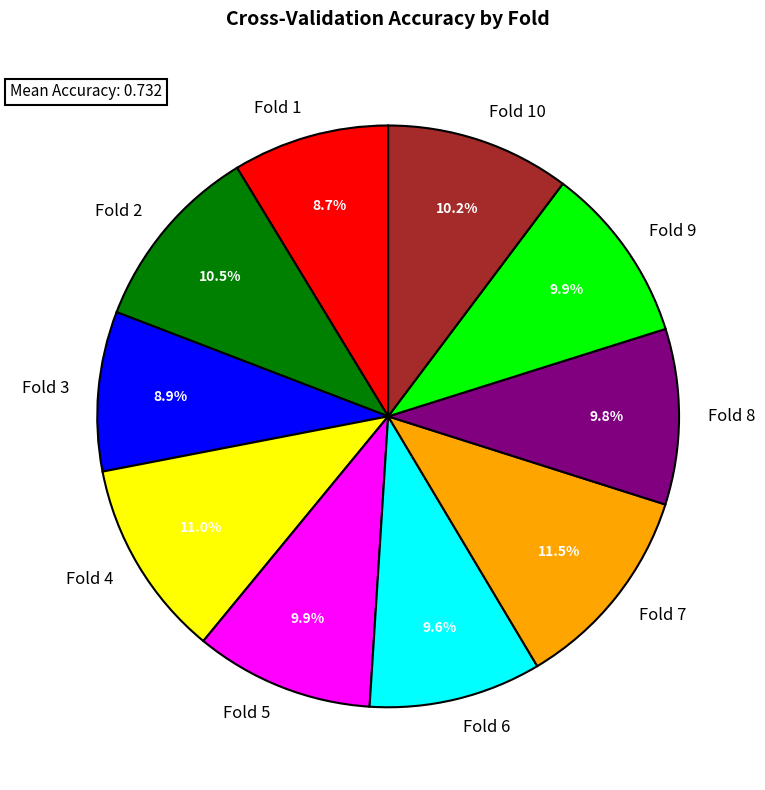

What is the largest slice in the pie chart?

Fold 7